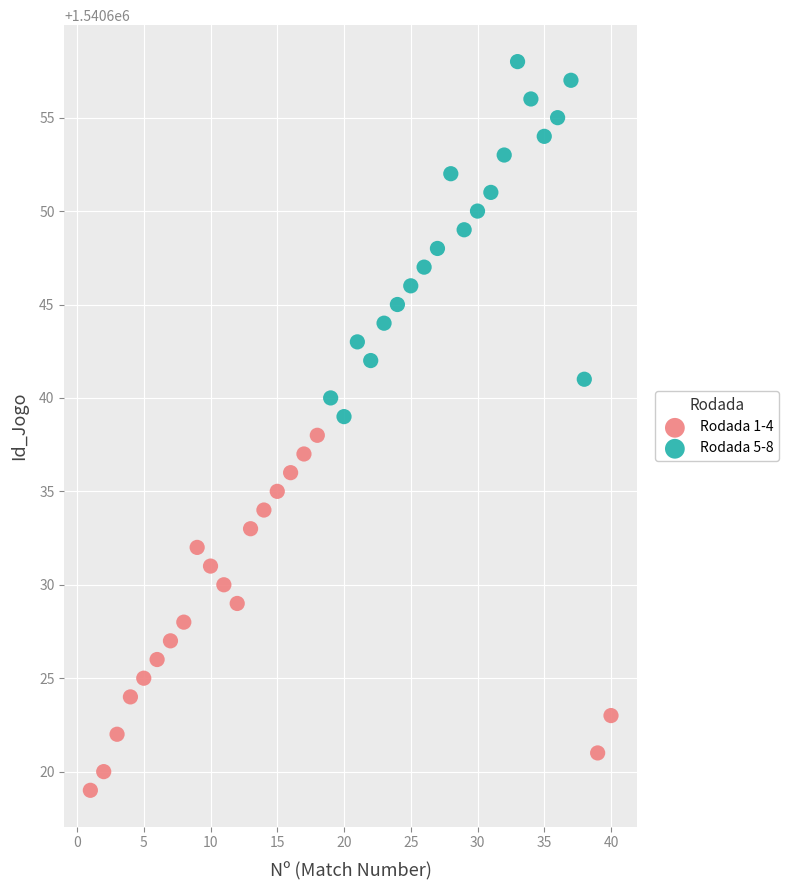

Which series contains the highest Y value?

Rodada 5-8